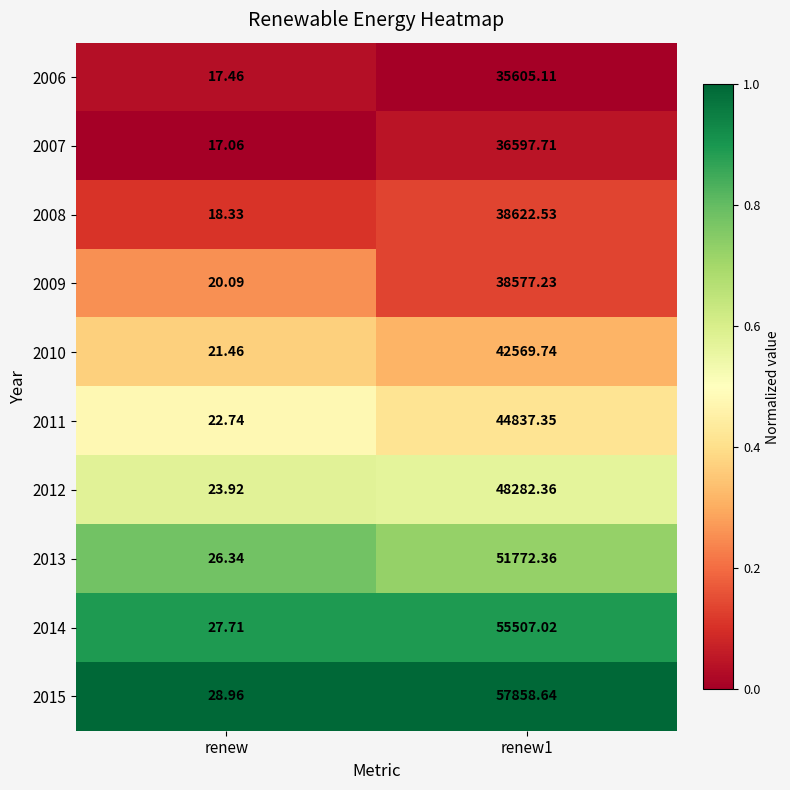

Is the value of 2011 at renew greater than the value of 2013 at renew?

No